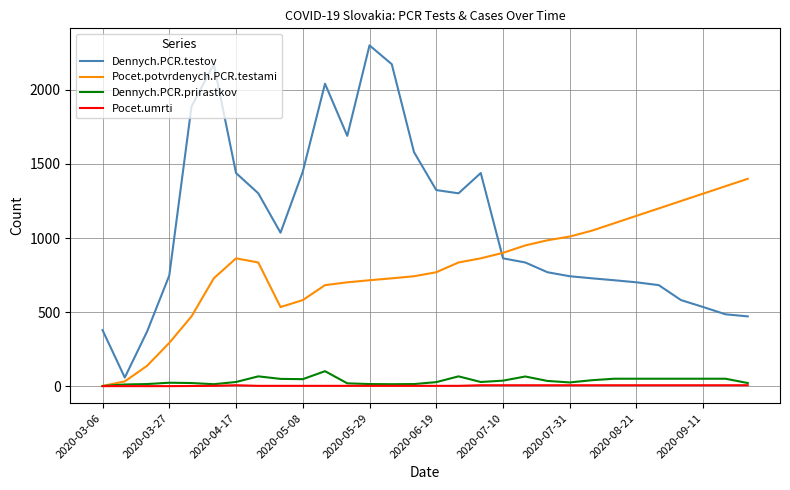

List the series in order of their peak value, highest first.

Dennych.PCR.testov, Pocet.potvrdenych.PCR.testami, Dennych.PCR.prirastkov, Pocet.umrti